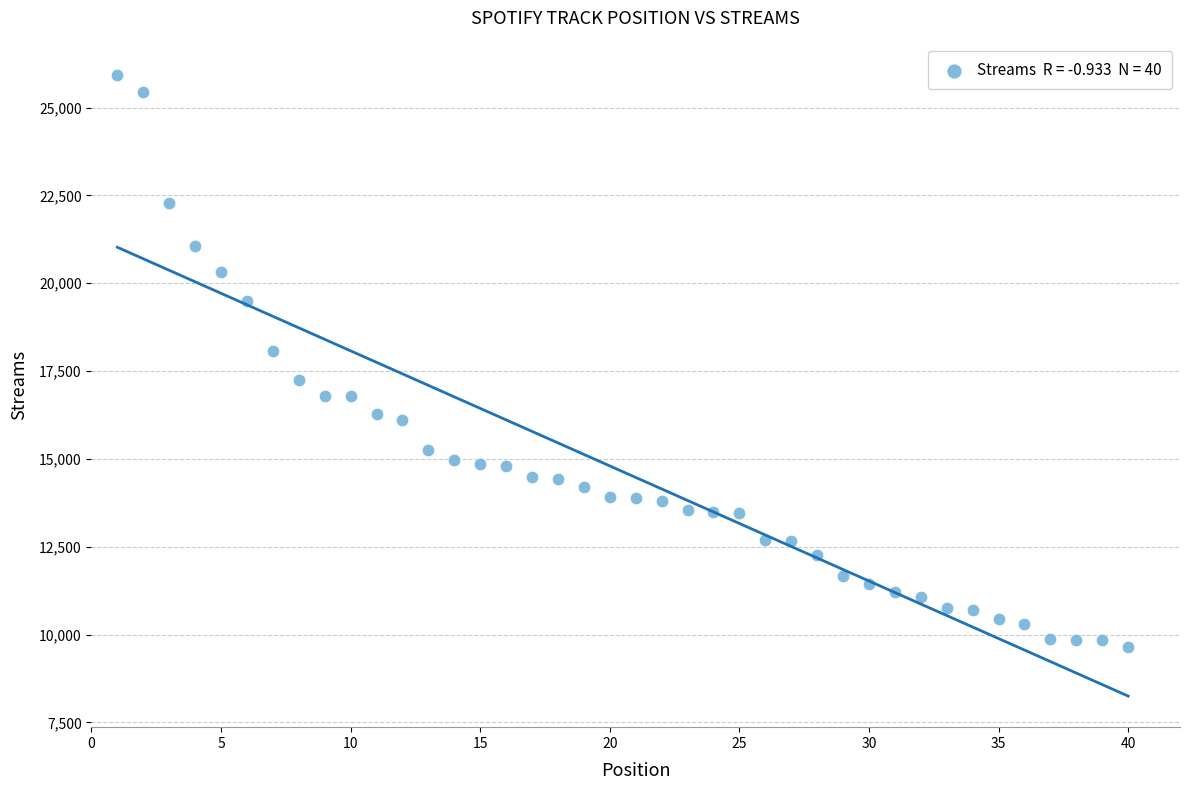

What Y value in the scatter plot is closest to 17789?

18071